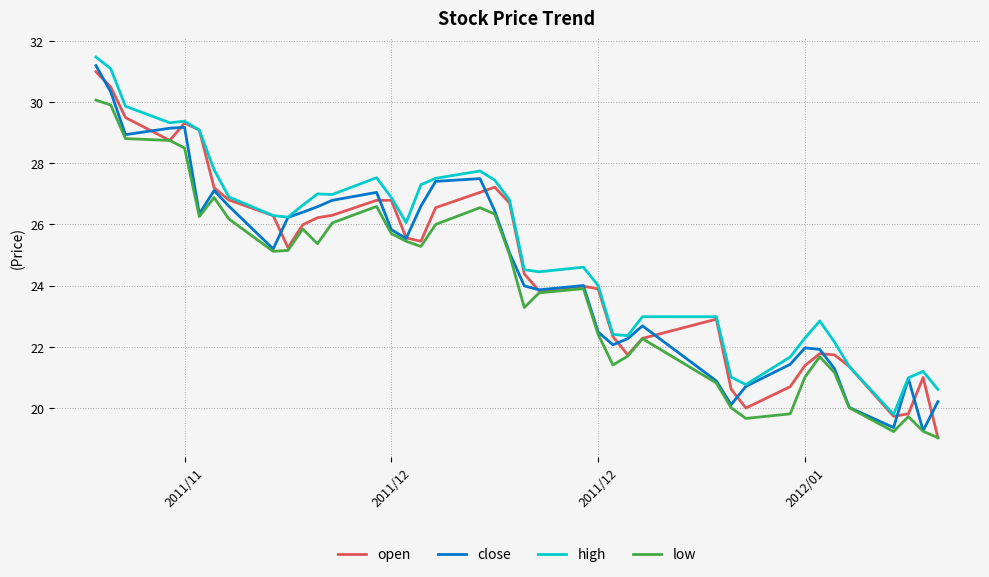

What is the maximum value for low?

30.1